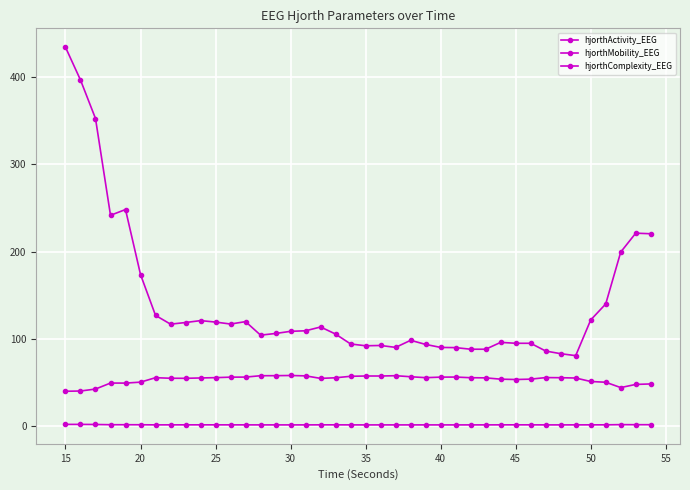

Does the chart have visible grid lines?

Yes